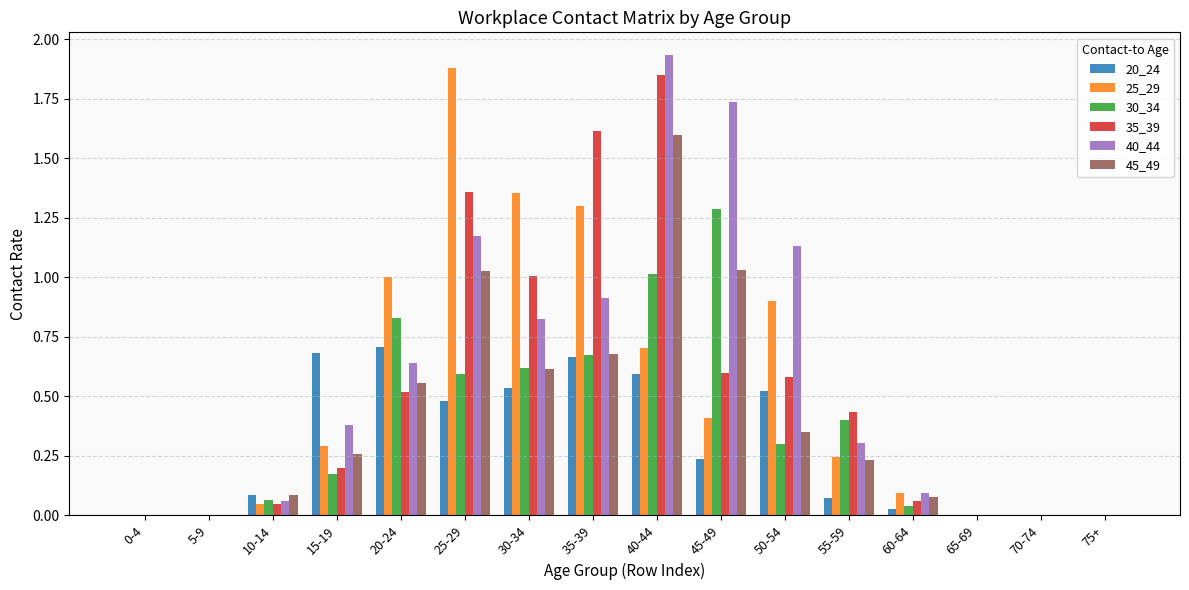

At which category does the chart reach its peak across all series?

40-44